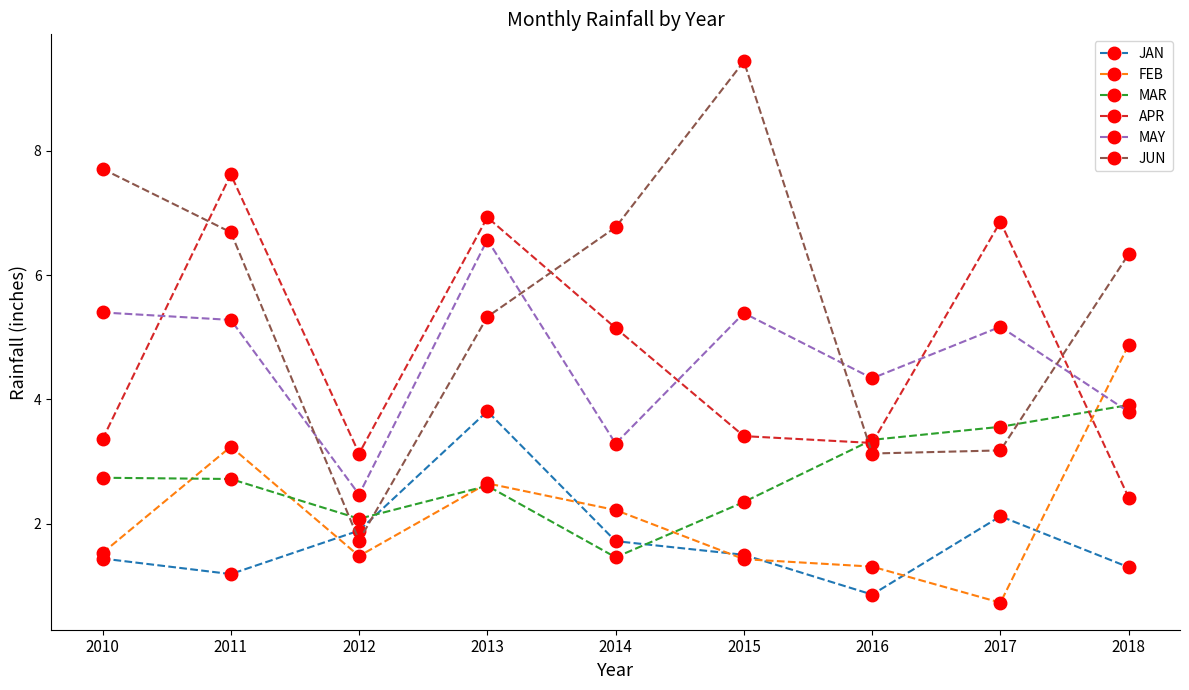

Is the value of FEB at 2011 greater than the value of JAN at 2013?

No